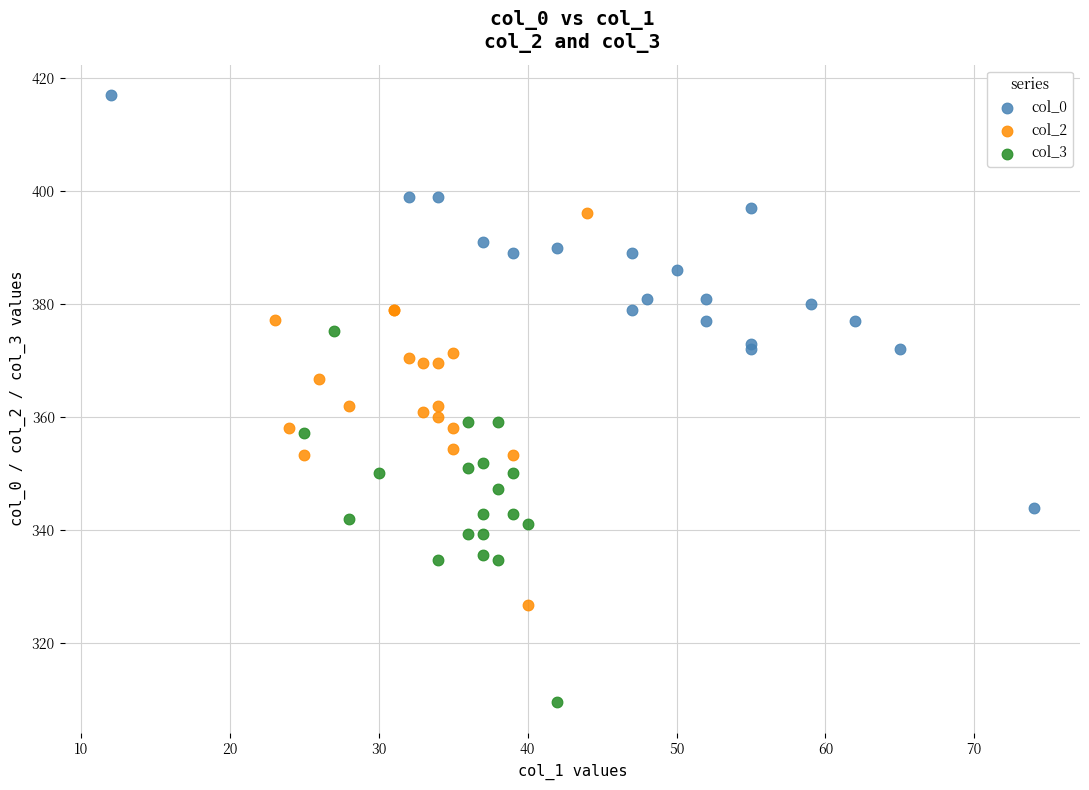

Which series contains the lowest Y value?

col_3